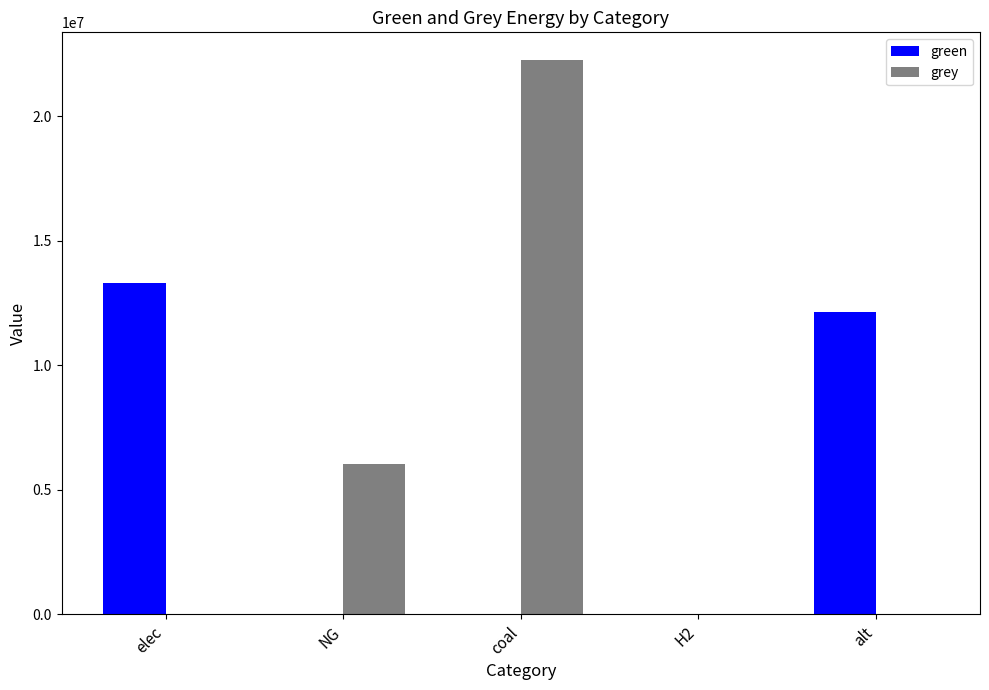

True or false: green has a value of 0.0 at coal.

True